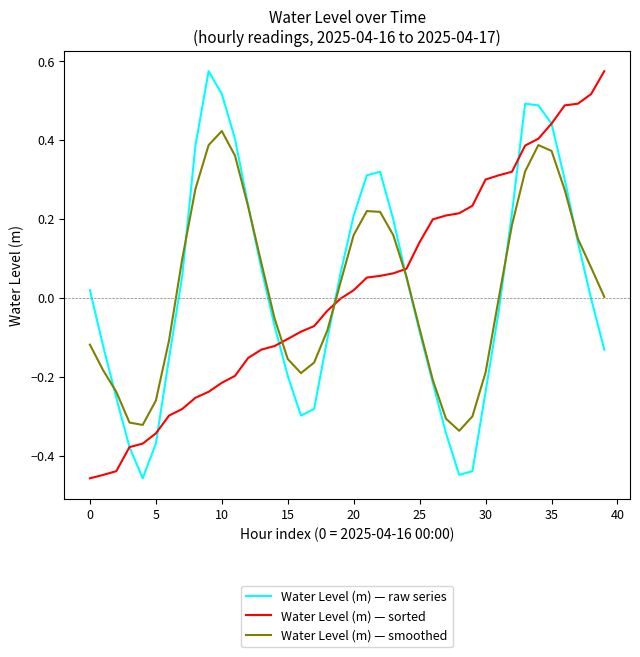

After their last crossing, which series has the higher values: Water Level (m) — smoothed or Water Level (m) — sorted?

Water Level (m) — sorted